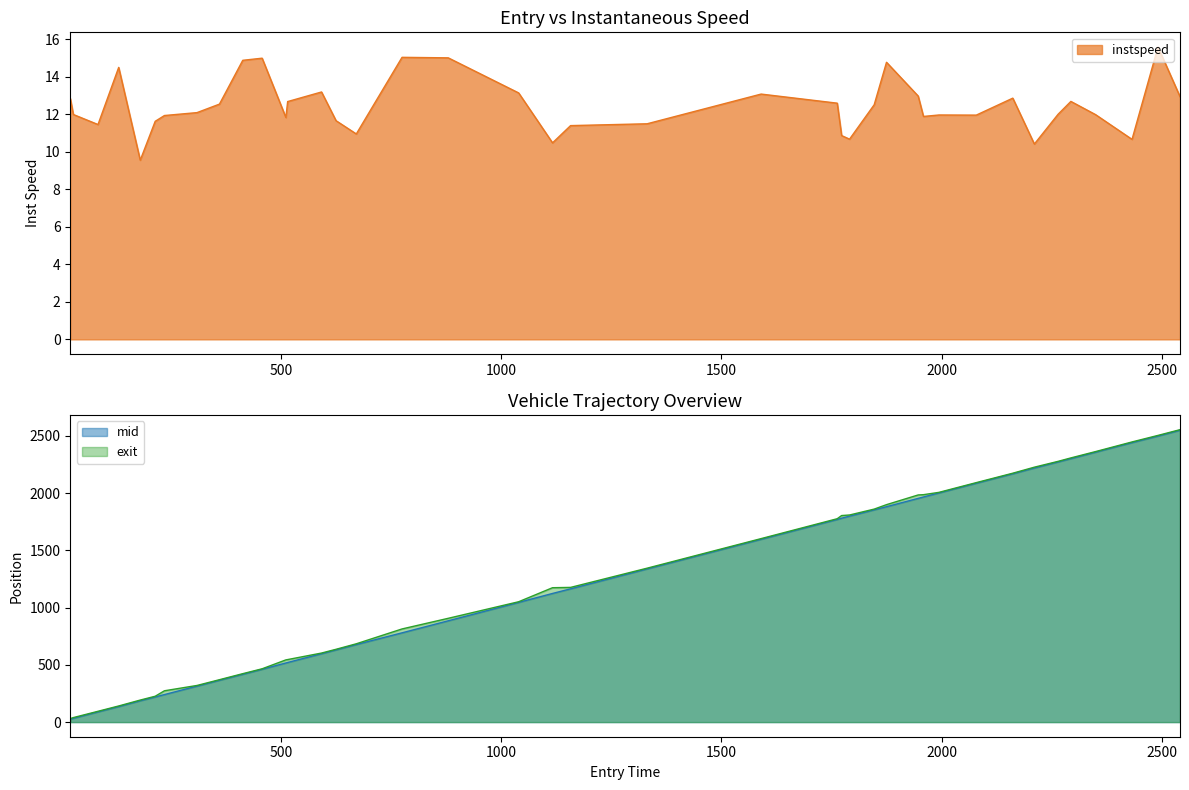

What is the lowest value of the instspeed series?

9.5